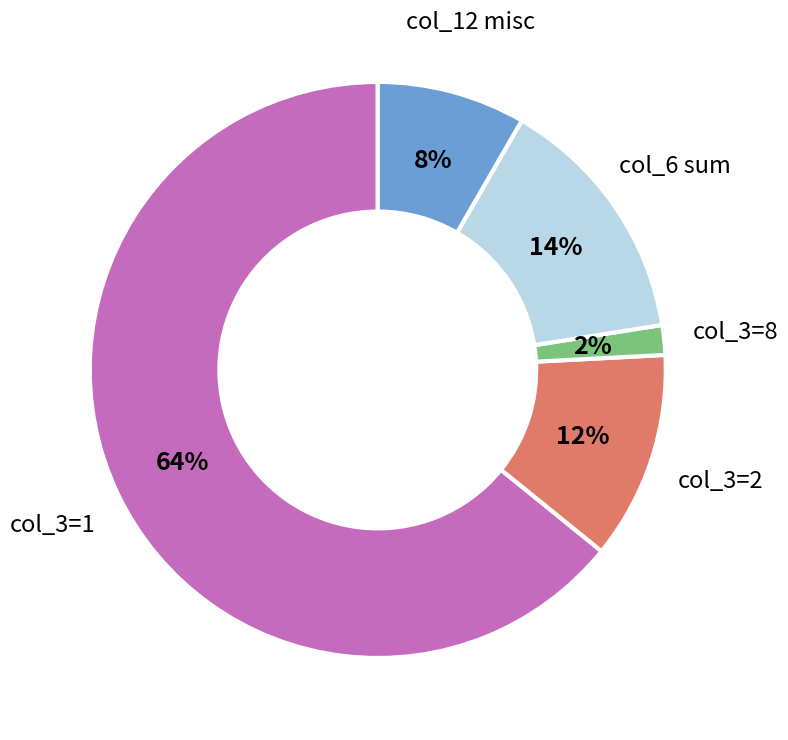

Is there any slice that represents more than half of the pie?

Yes